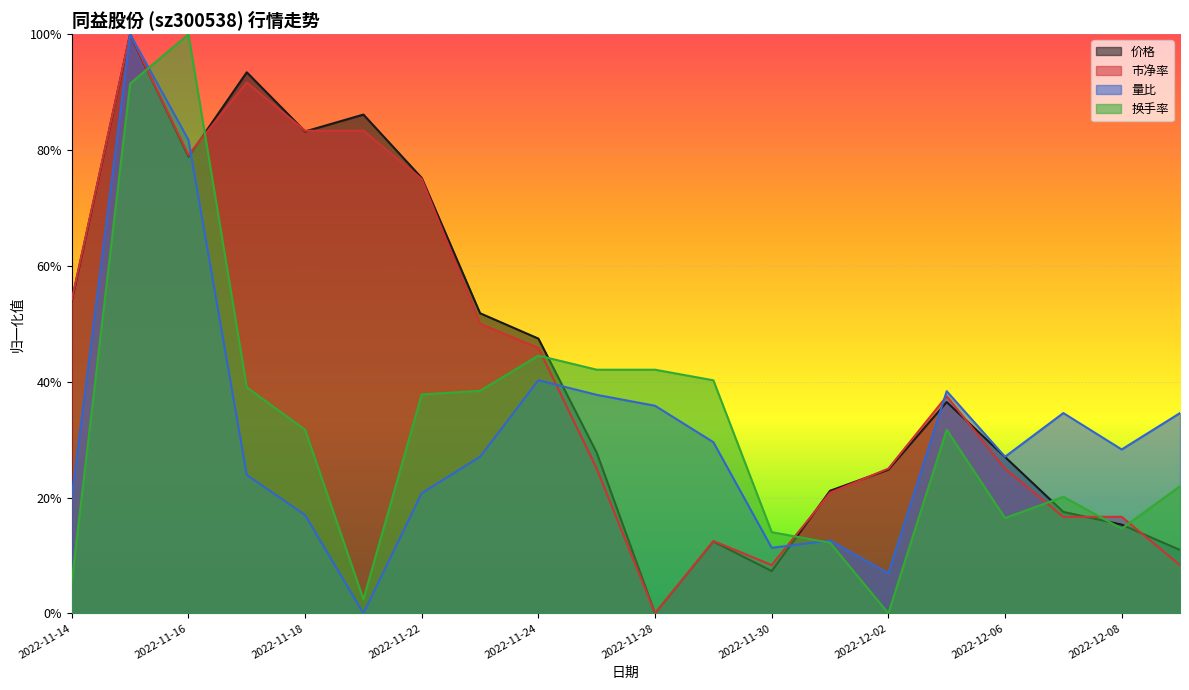

At 2022-12-01, list the series in order from smallest to largest.

换手率, 量比, 市净率, 价格